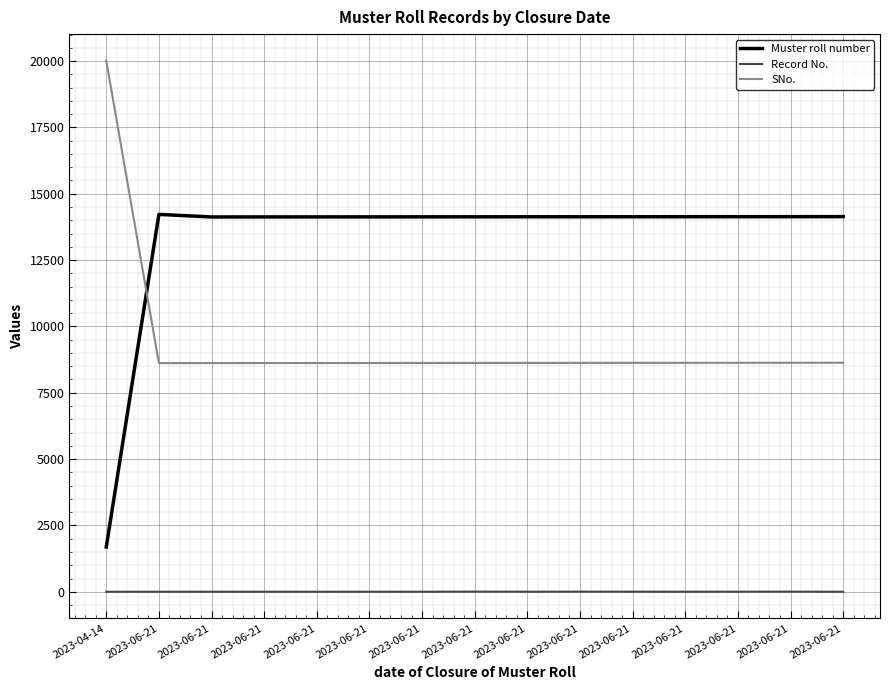

What are all the series names shown in the legend?

Muster roll number, Record No., SNo.